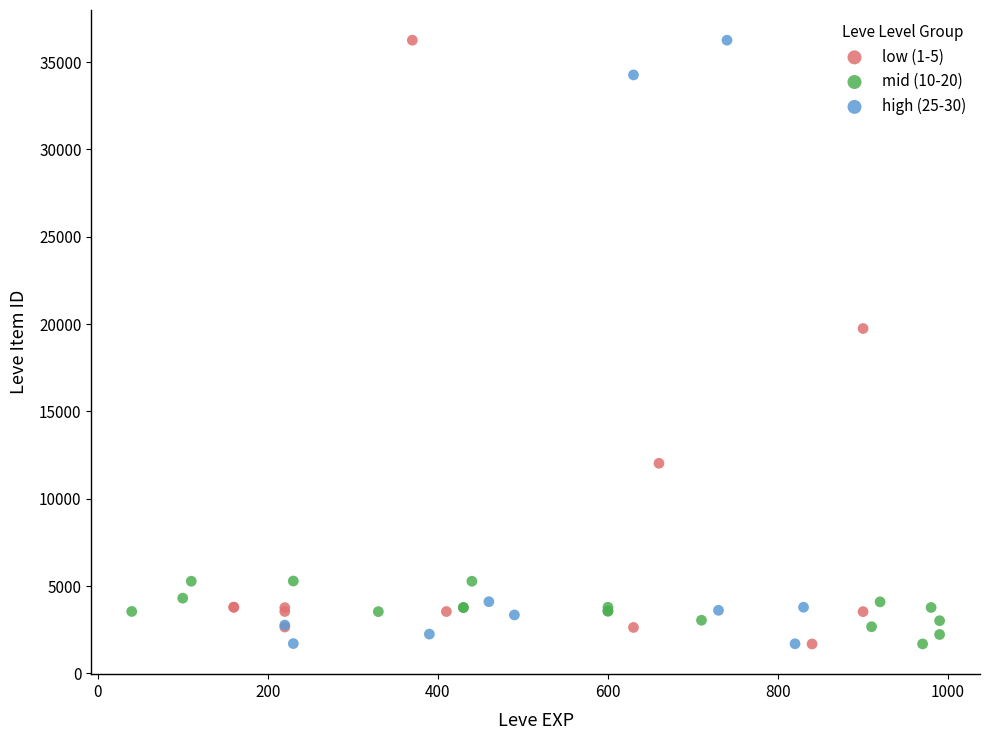

What are all the series names shown in the legend?

low (1-5), mid (10-20), high (25-30)